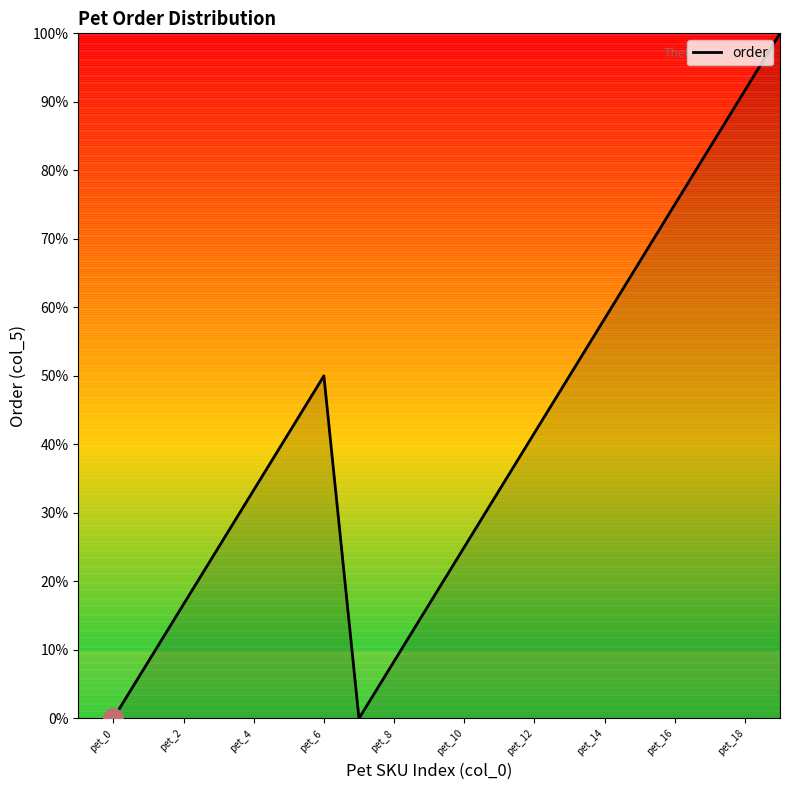

Rank the categories by value from highest to lowest.

pet_19, pet_18, pet_17, pet_16, pet_15, pet_14, pet_6, pet_13, pet_5, pet_12, pet_4, pet_11, pet_3, pet_10, pet_2, pet_9, pet_1, pet_8, pet_0, pet_7